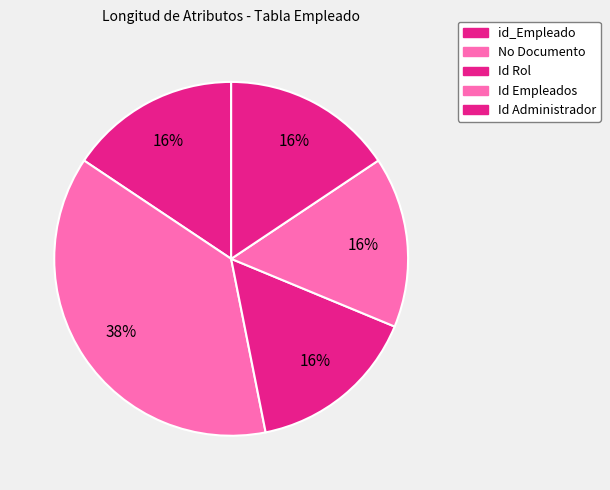

How many slices are in this pie chart?

5